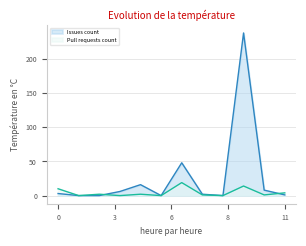

Which series has the largest range (max minus min)?

Issues count